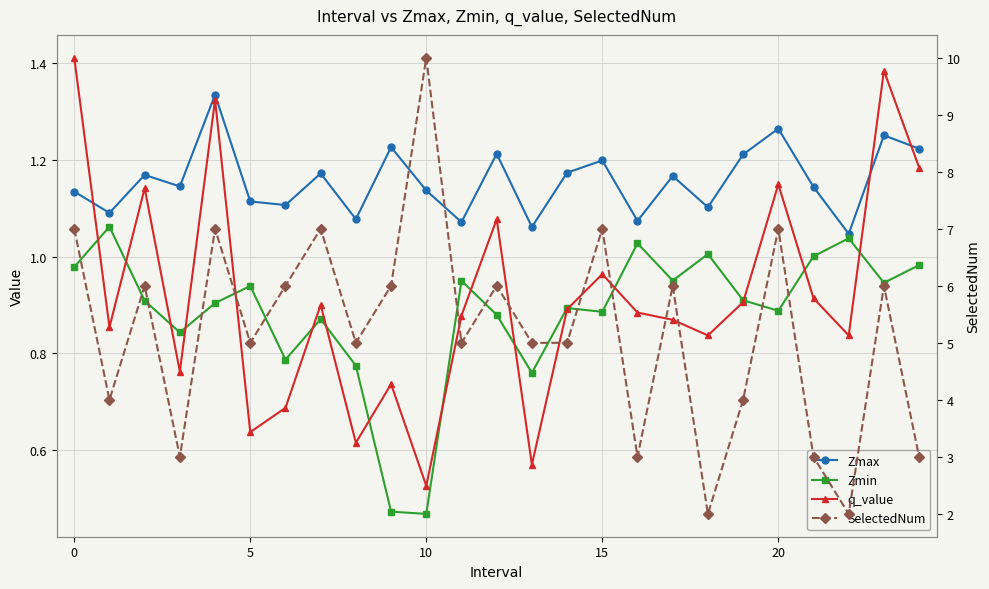

What is the smallest value displayed?

0.5